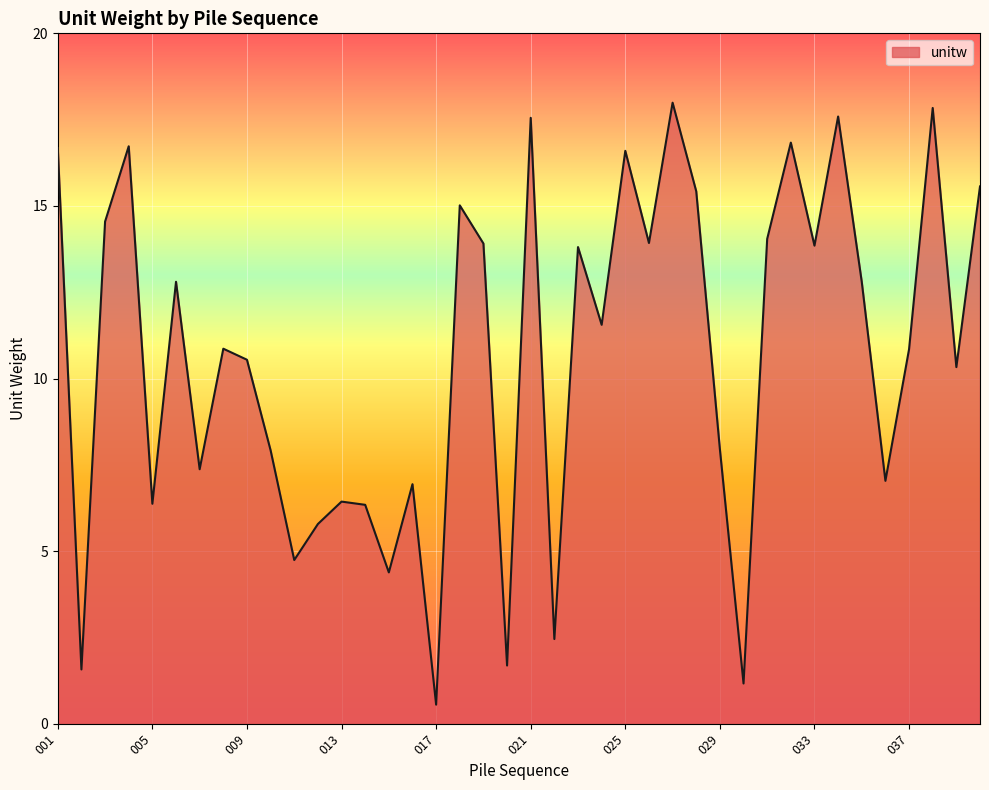

Count the number of categories in the chart.

40